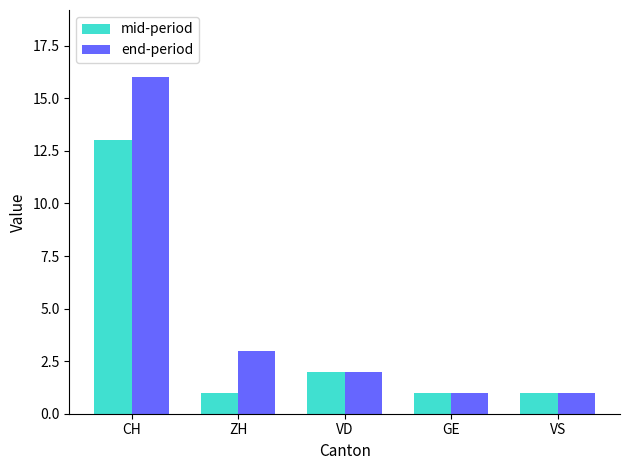

The value of end-period at VD is 1. True or false?

False